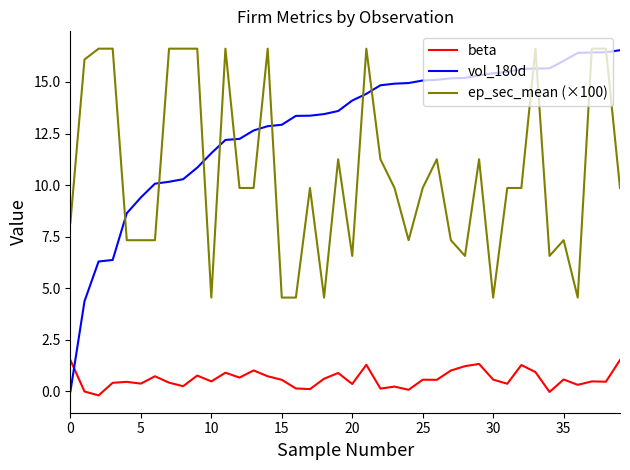

Which series has the widest spread of values?

vol_180d